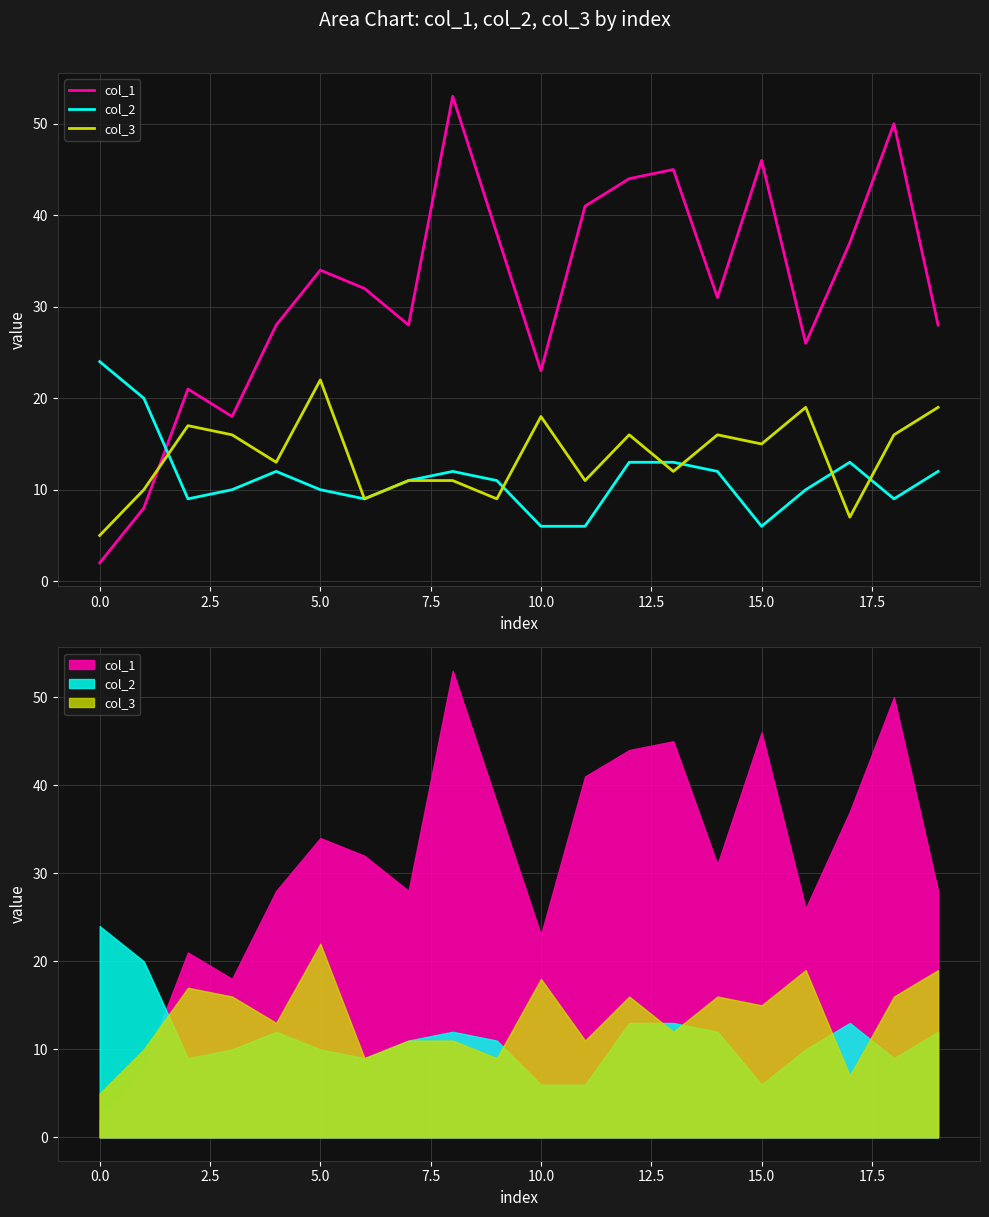

Which series changed the most between 7.5 and 17?

col_1